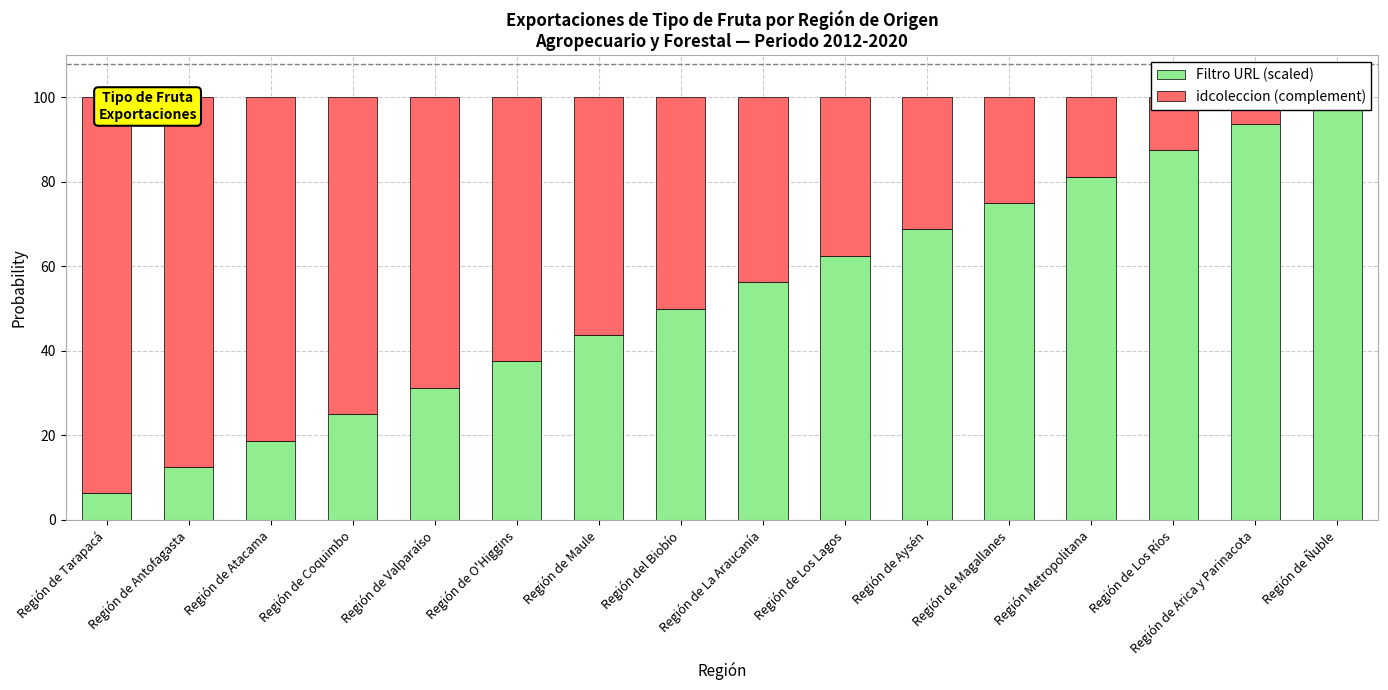

How many series are shown in this chart?

2